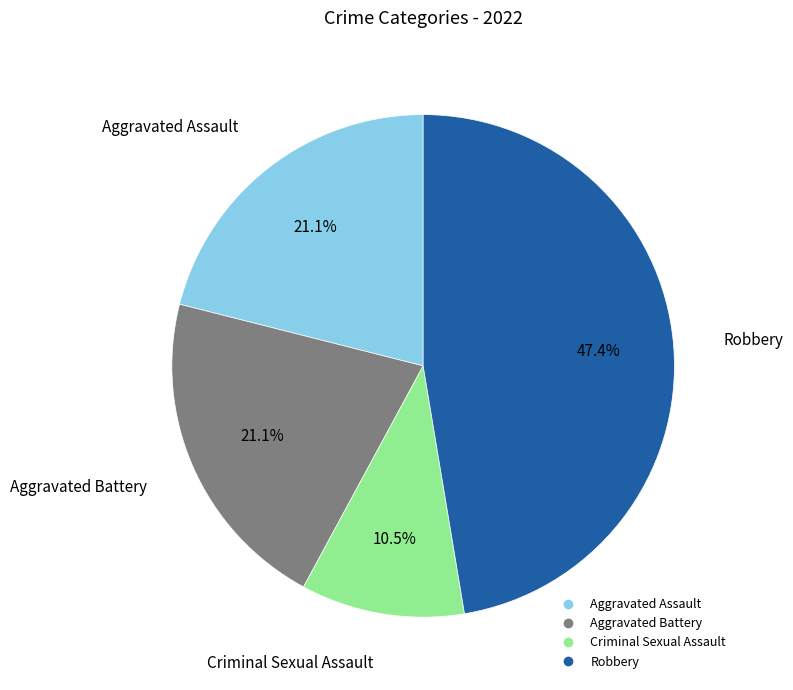

Which has a higher value, Aggravated Assault or Criminal Sexual Assault?

Aggravated Assault